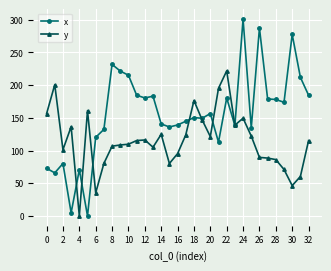

Which series has the largest range (max minus min)?

x